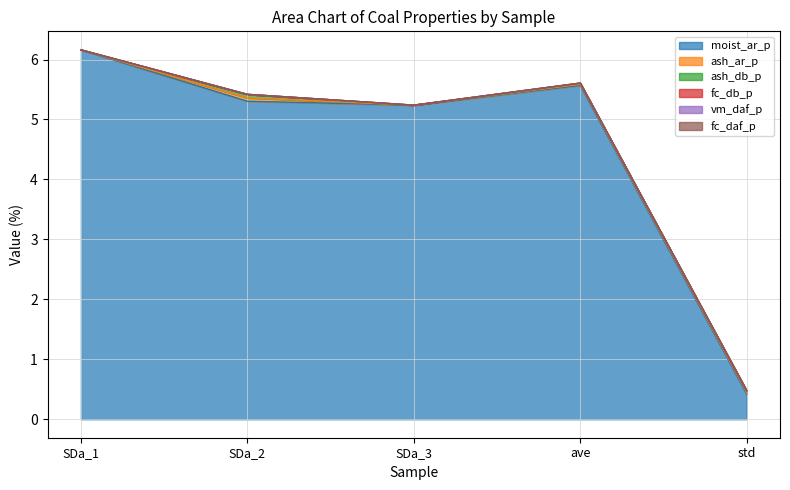

What are all the series names shown in the legend?

moist_ar_p, ash_ar_p, ash_db_p, fc_db_p, vm_daf_p, fc_daf_p